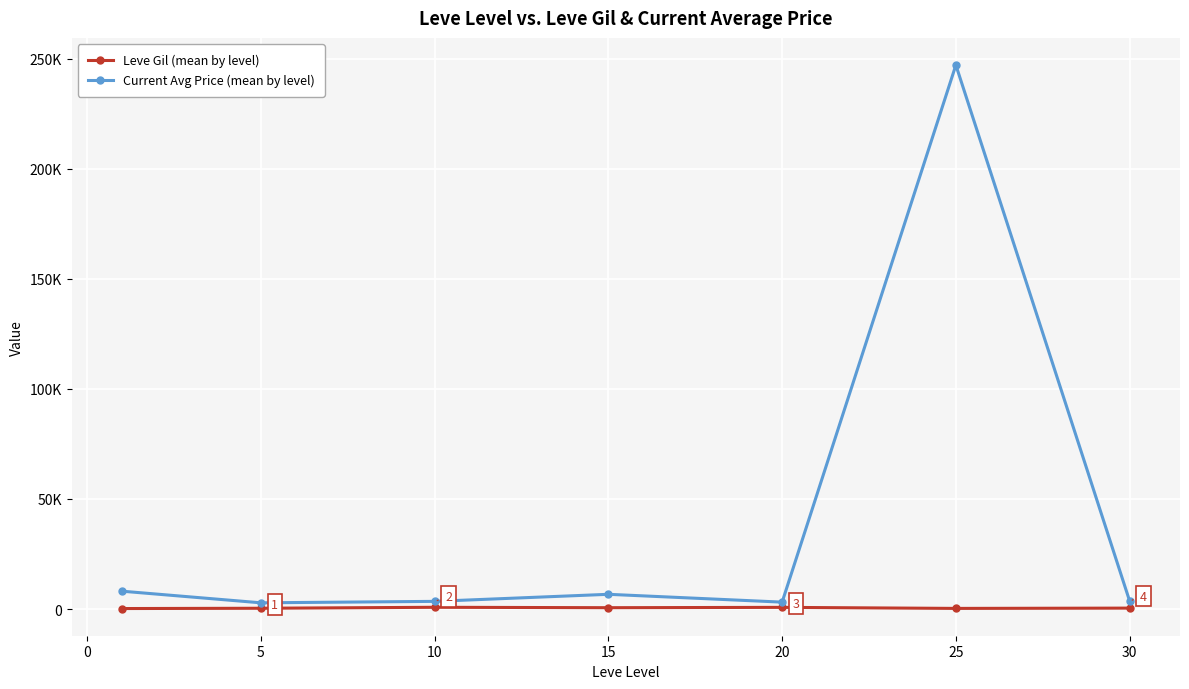

Is this an area chart (filled region under the line)?

No